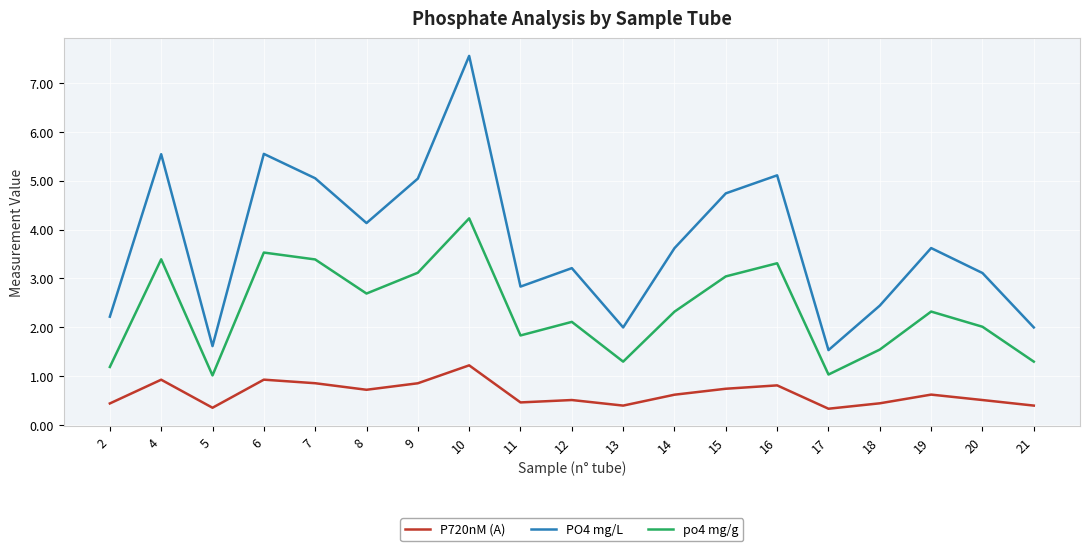

What is the difference between the maximum and minimum values in the PO4 mg/L series?

6.0